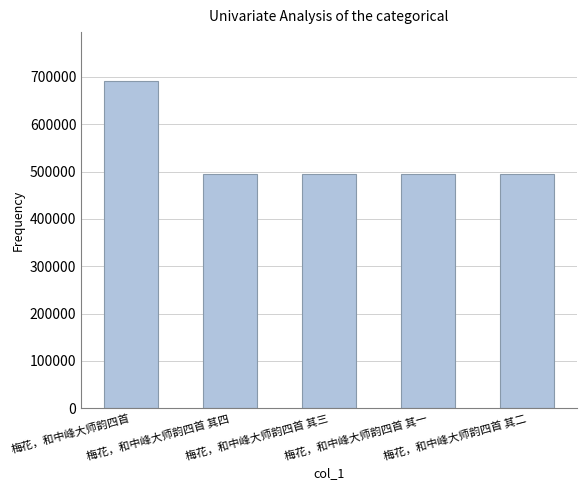

The chart shows a value of 339196 at 梅花，和中峰大师韵四首 其二. True or false?

False